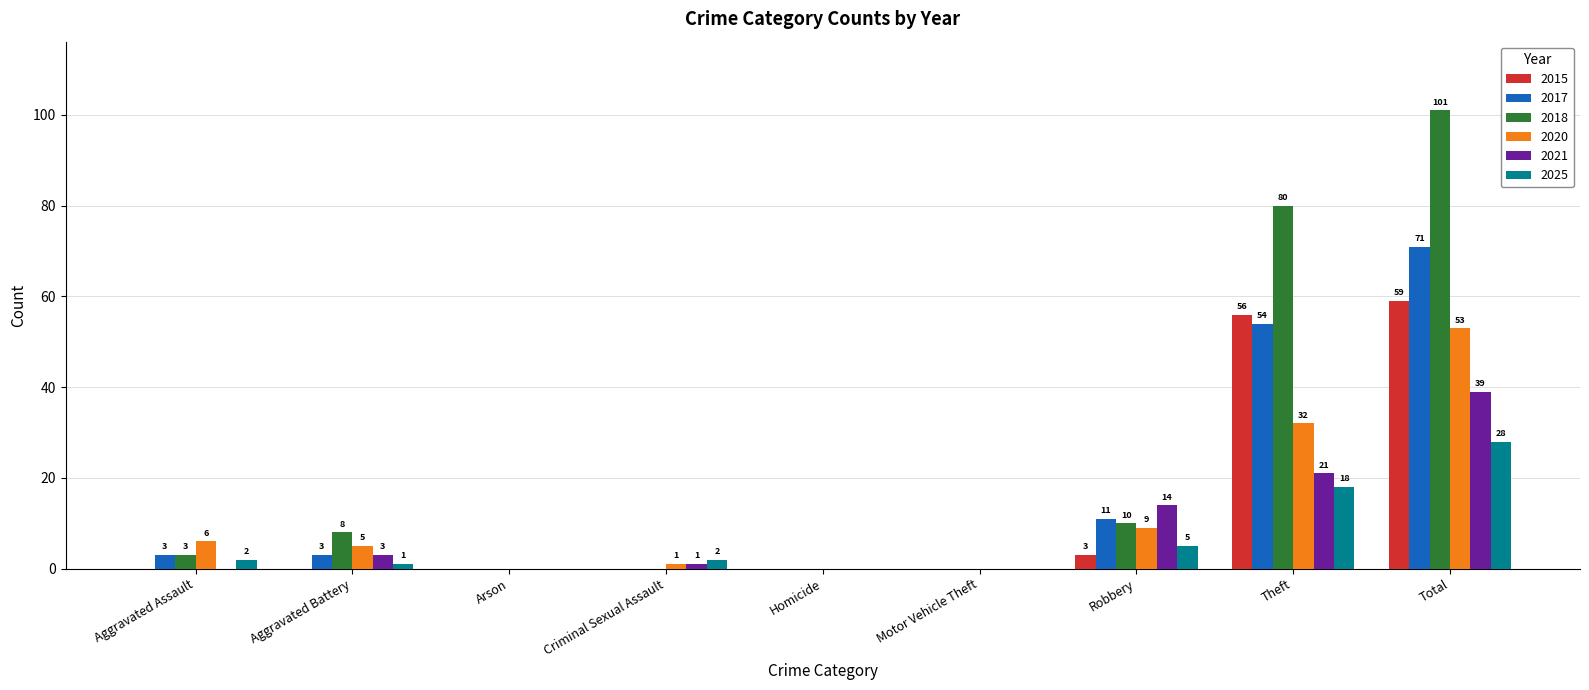

True or false: 2015 has a value of 59 at Total.

True